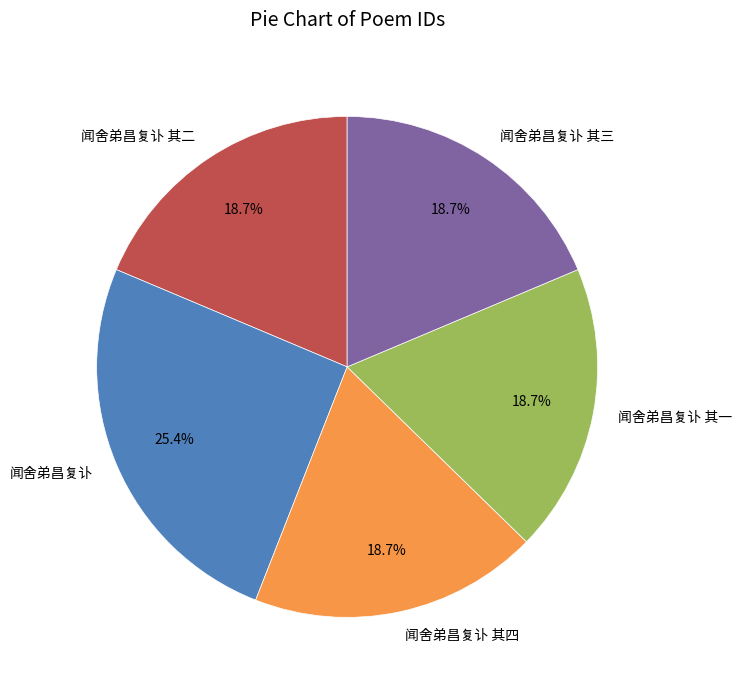

To the nearest percent, what is the average slice percentage?

20%